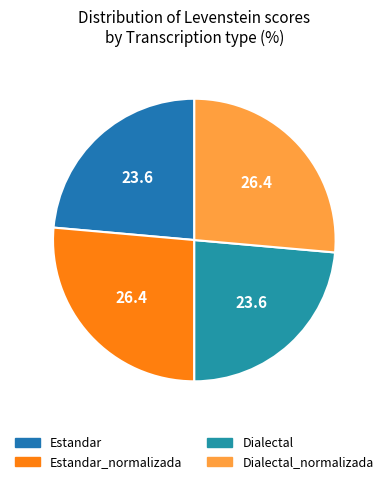

Count the number of slices in the pie.

4